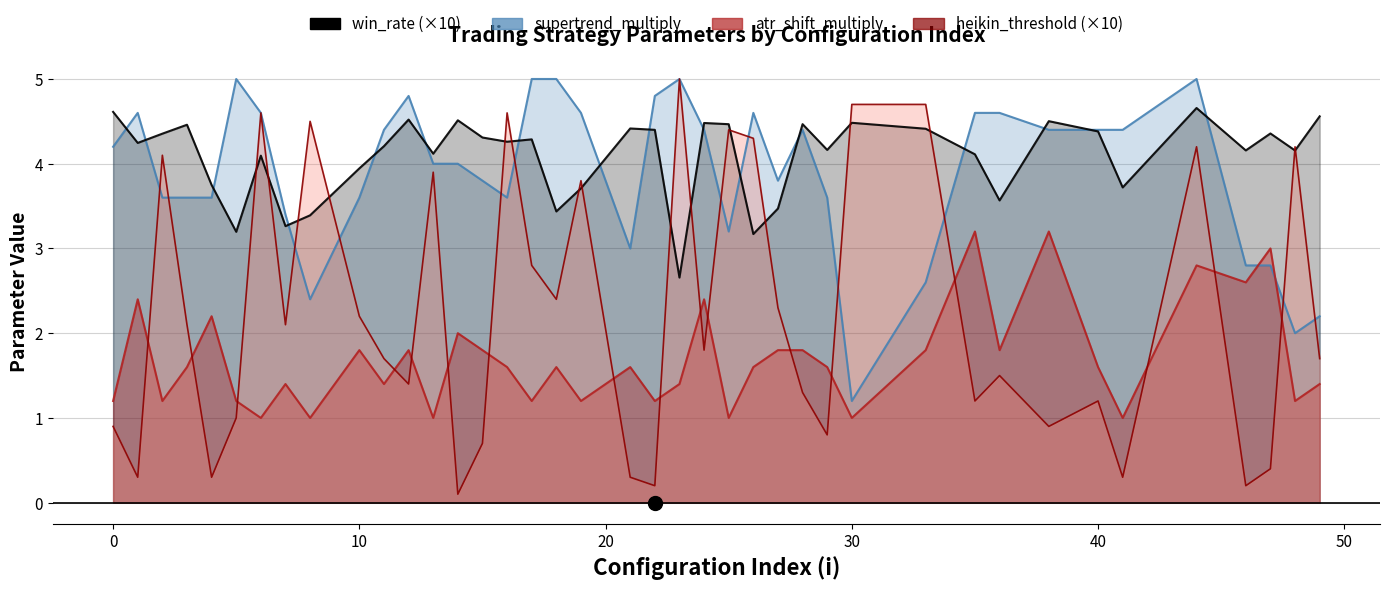

Count the number of data series in this chart.

4